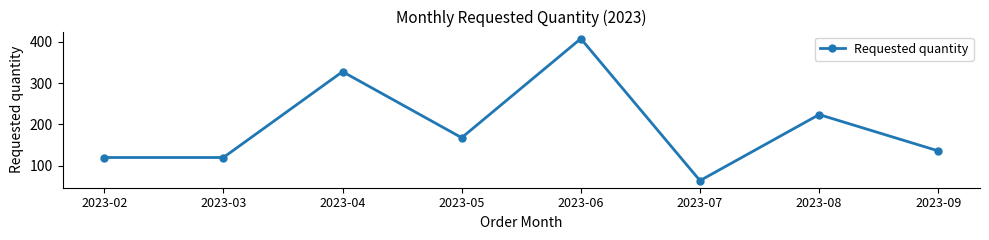

How many series are shown in this chart?

1